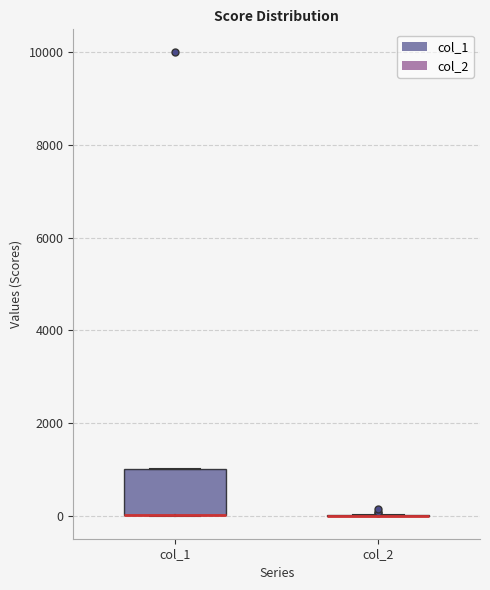

Reading left to right, read every box against the y-axis: the position of its median line, the range the box covers, and the ends of its whiskers. The values are not printed on the chart, so give them approximately, as read against the axis.

col_1: median 0 (drawn on the box's lower edge), box 0 to 1000, whiskers 0 to 1000
col_2: box collapsed to a line at 0, whiskers 0 to 0